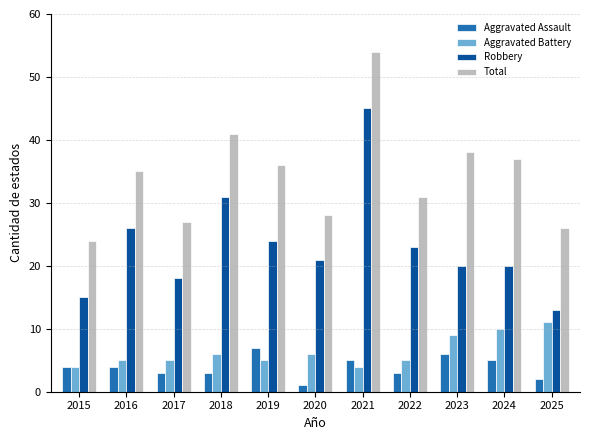

How many bars are there in total?

44